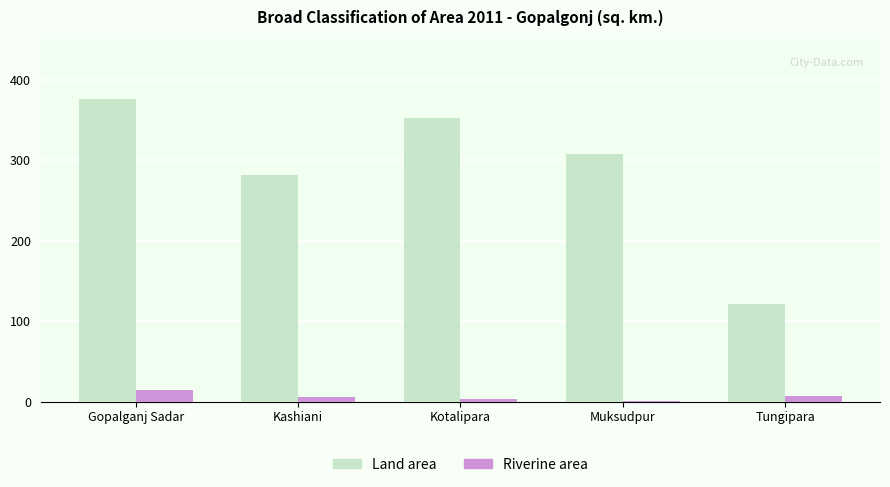

Count the number of data series in this chart.

2